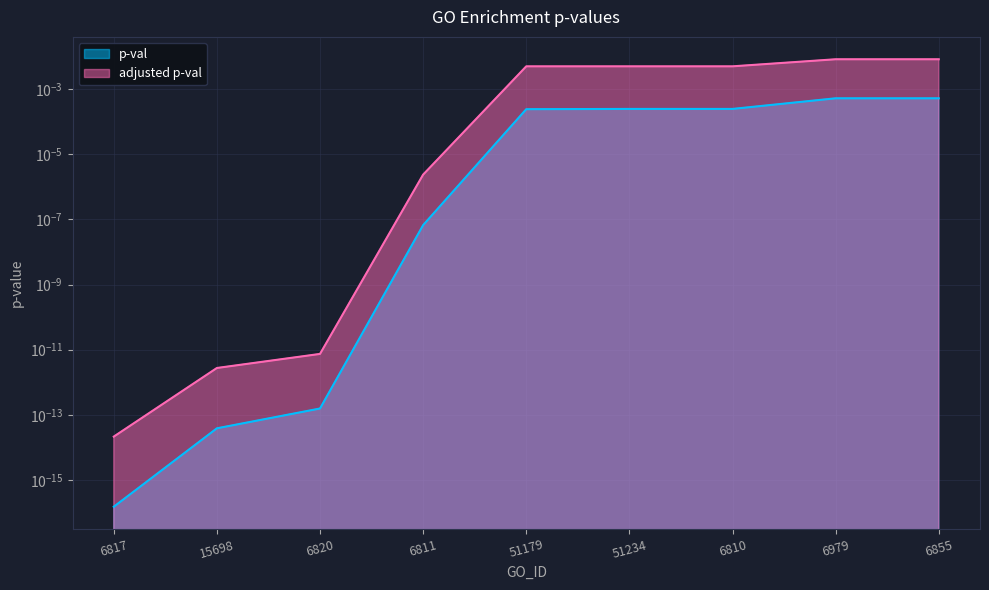

Which series has the largest total across all categories?

adjusted p-val